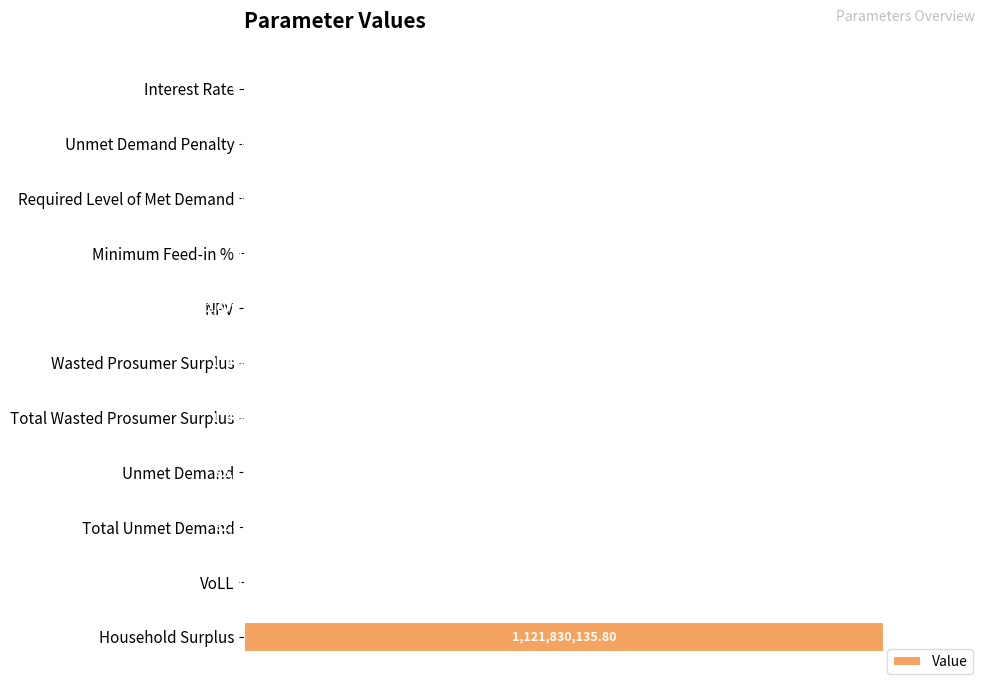

Count the number of categories in the chart.

11